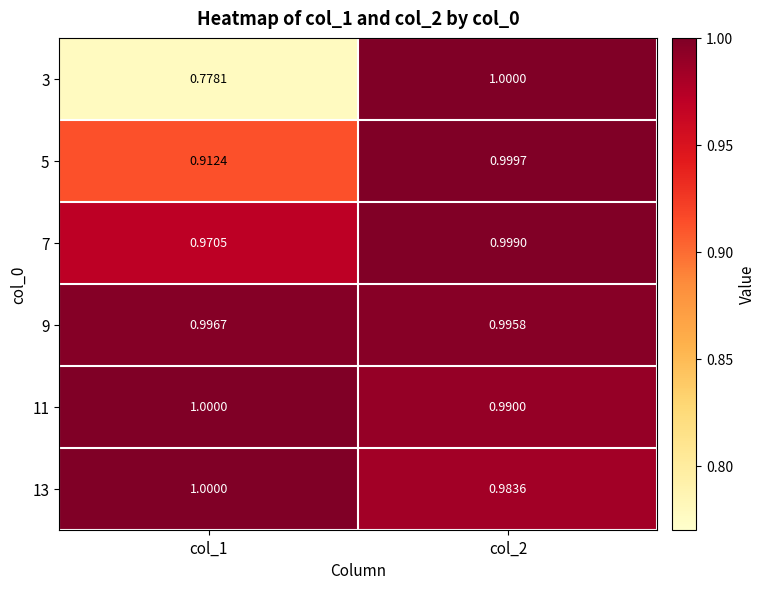

Is the value of 5 at col_2 greater than the value of 9 at col_2?

Yes